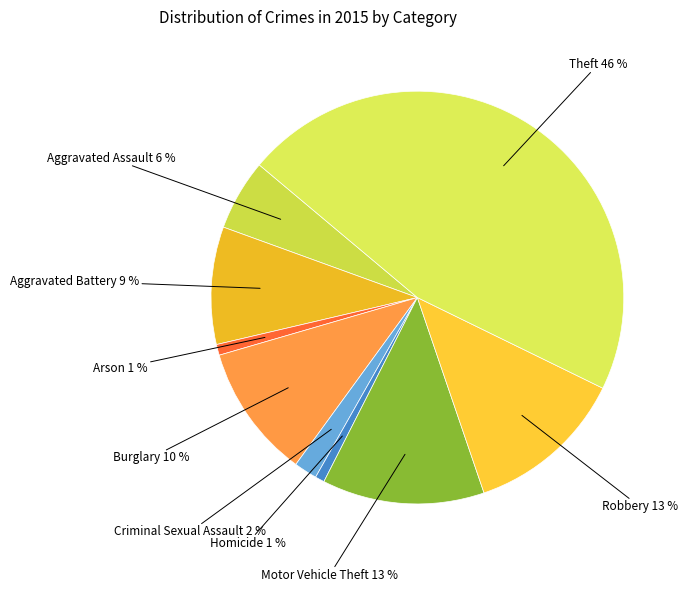

Count the number of slices in the pie.

9